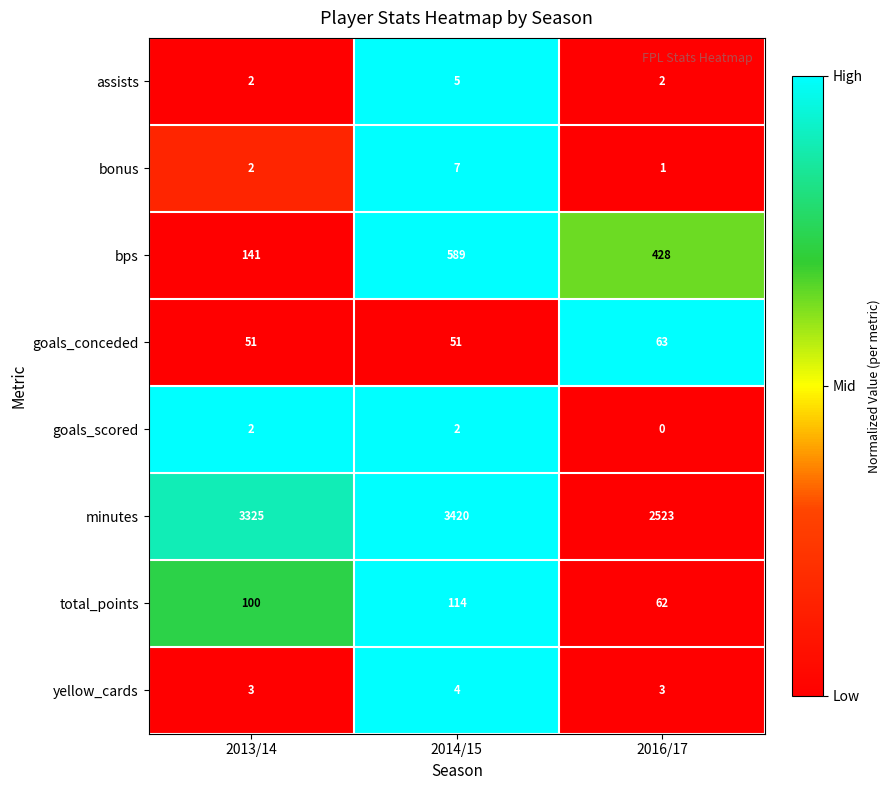

How many values in goals_scored are above zero?

2